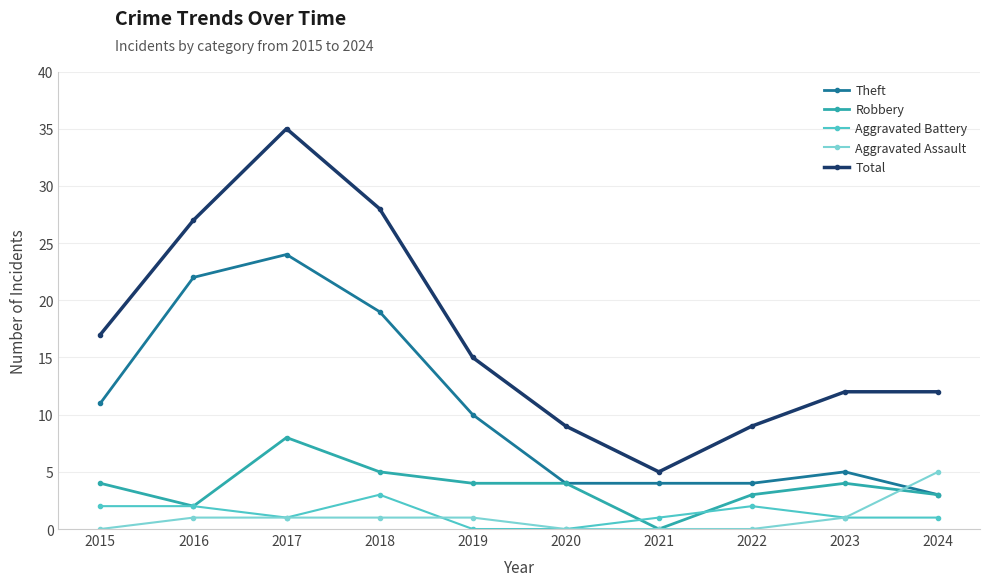

True or false: Total and Aggravated Battery intersect in this chart.

False